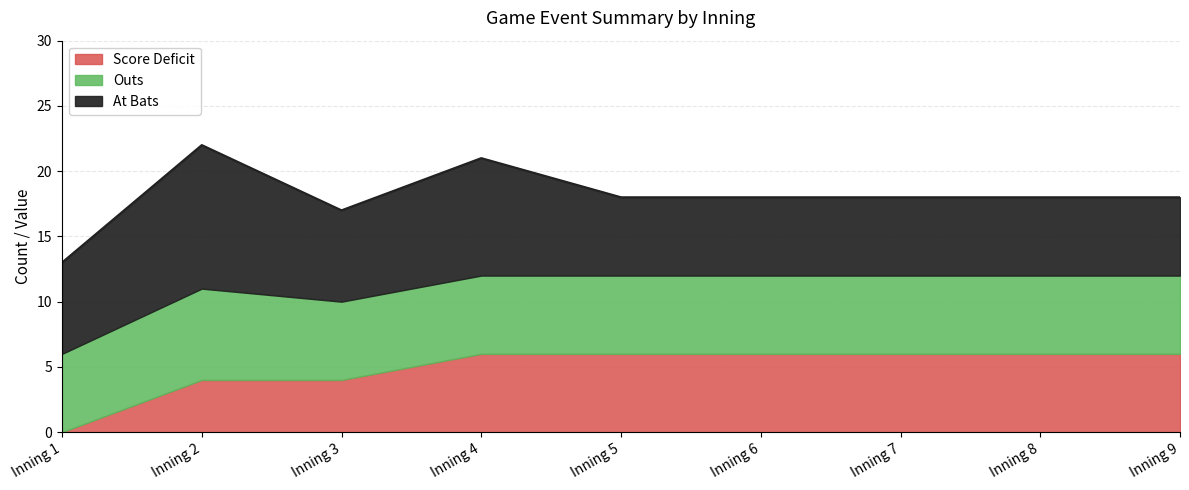

Which category has the lowest value in the Score Deficit series?

Inning 1